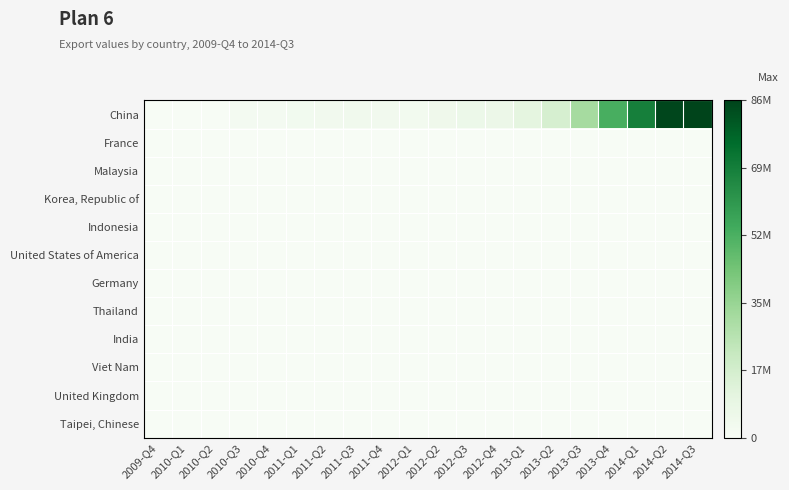

Which series has the largest range (max minus min)?

China